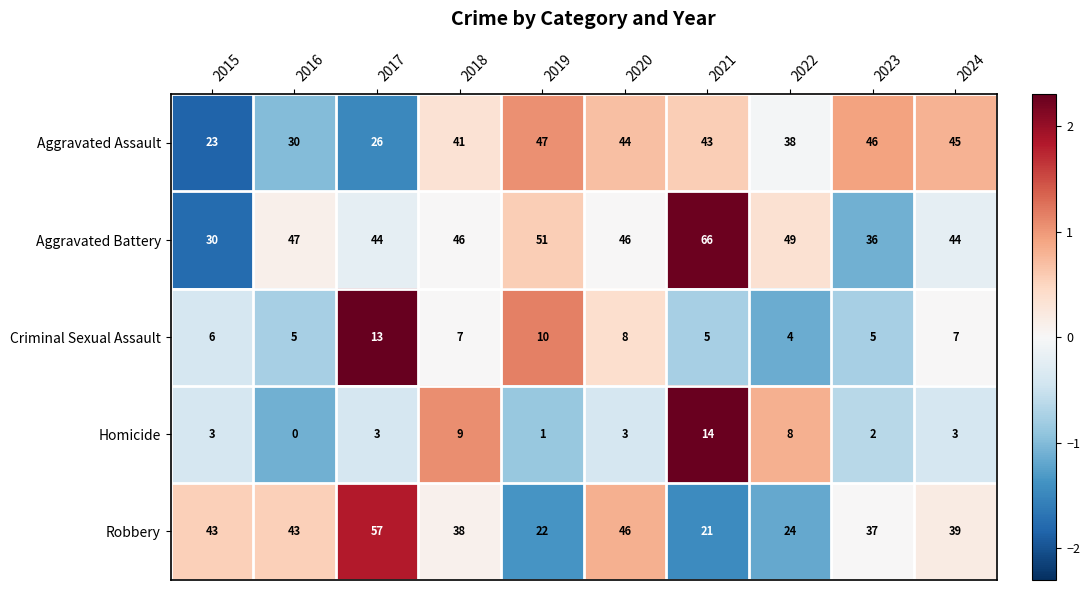

At which category does the chart reach its minimum across all series?

2016